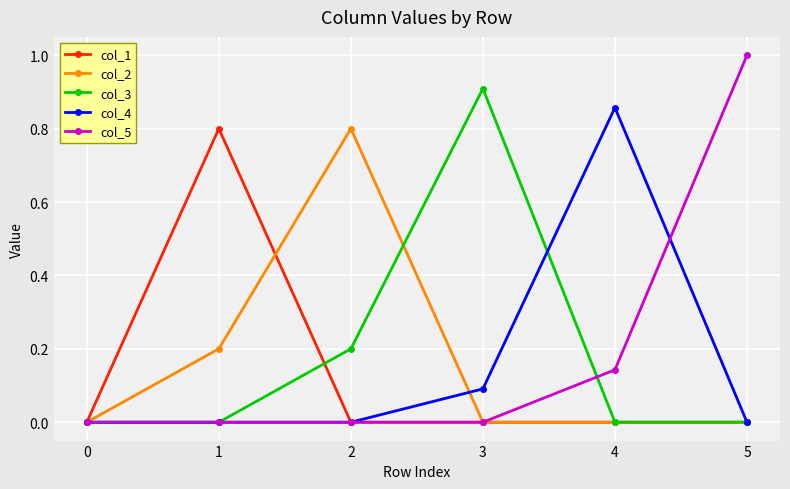

What is the maximum value for col_5?

1.0